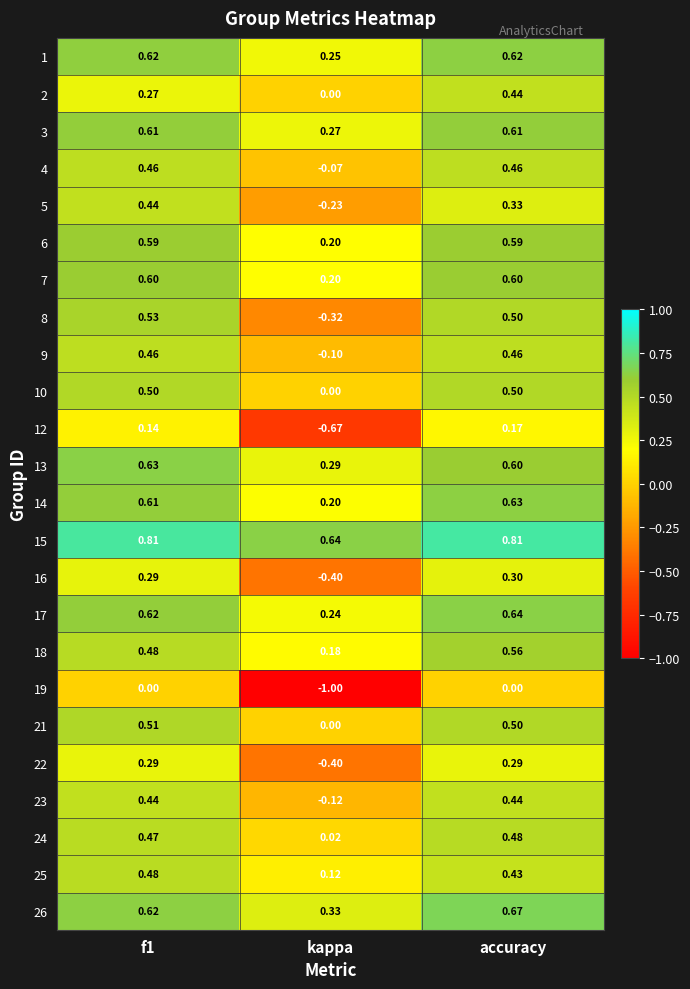

Which series has the widest spread of values?

19